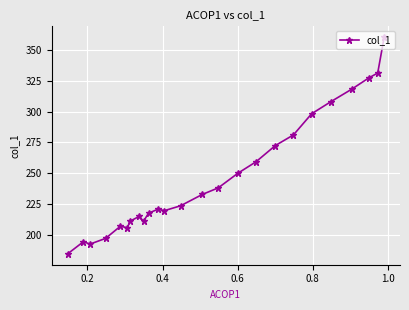

Reading right to left, list all the values displayed in this chart.

360.3	331.2	327.3	318.0	308.1	298.2	281.0	272.4	259.2	249.9	238.0	232.7	223.5	219.5	220.8	217.5	210.9	214.9	210.9	205.6	206.9	197.0	192.4	194.4	184.5